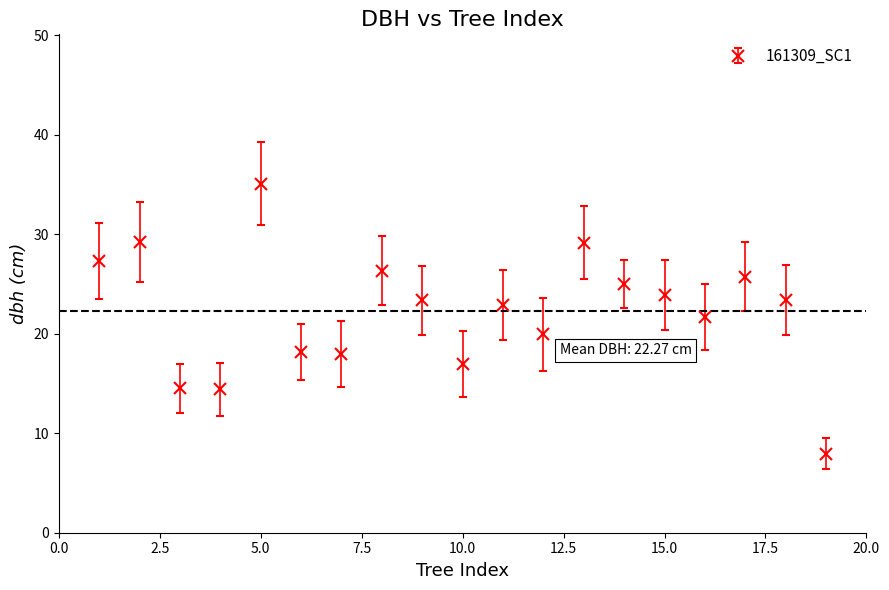

How many points are higher than both their immediate neighbors (excluding endpoints)?

6